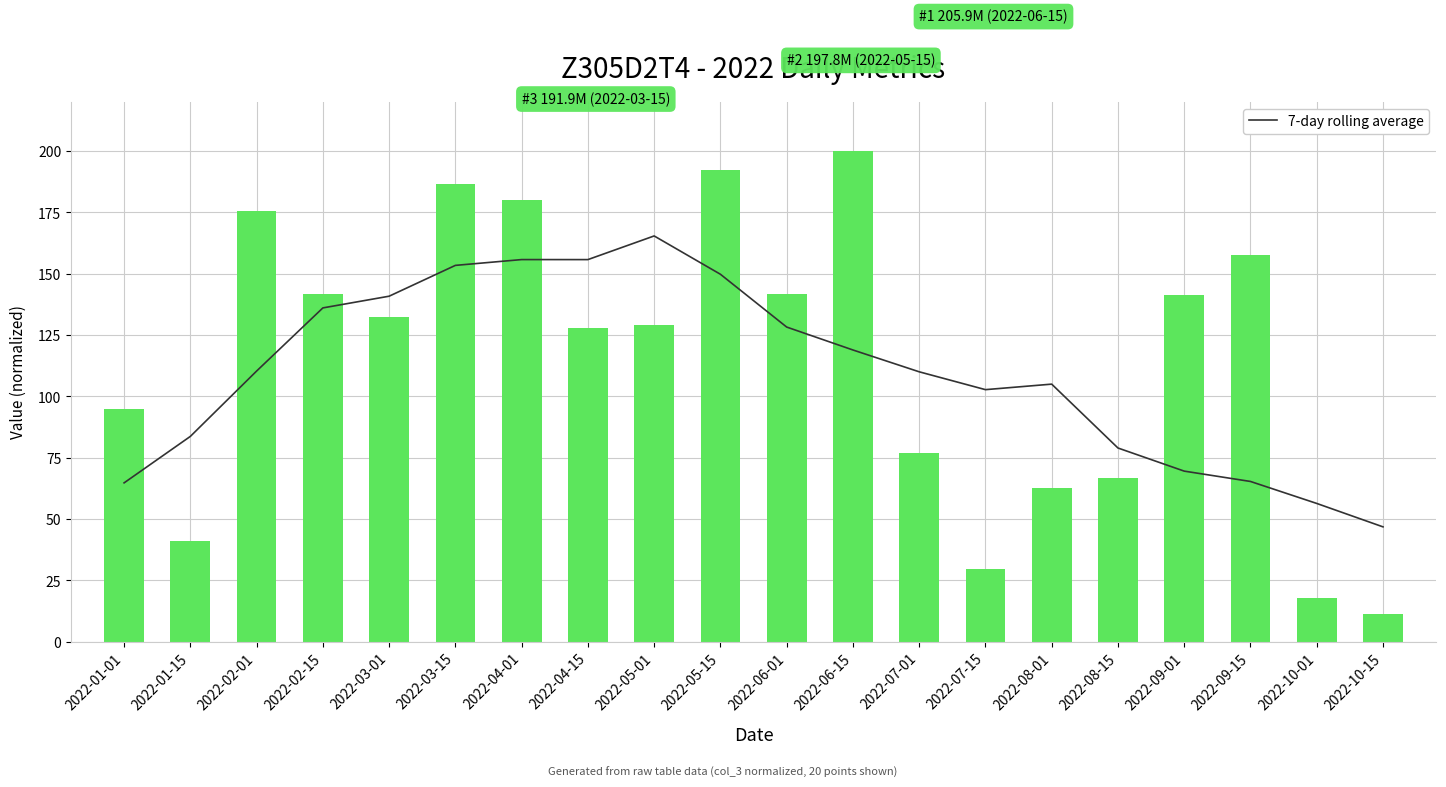

What is the label of the 17th bar from the right?

2022-02-15